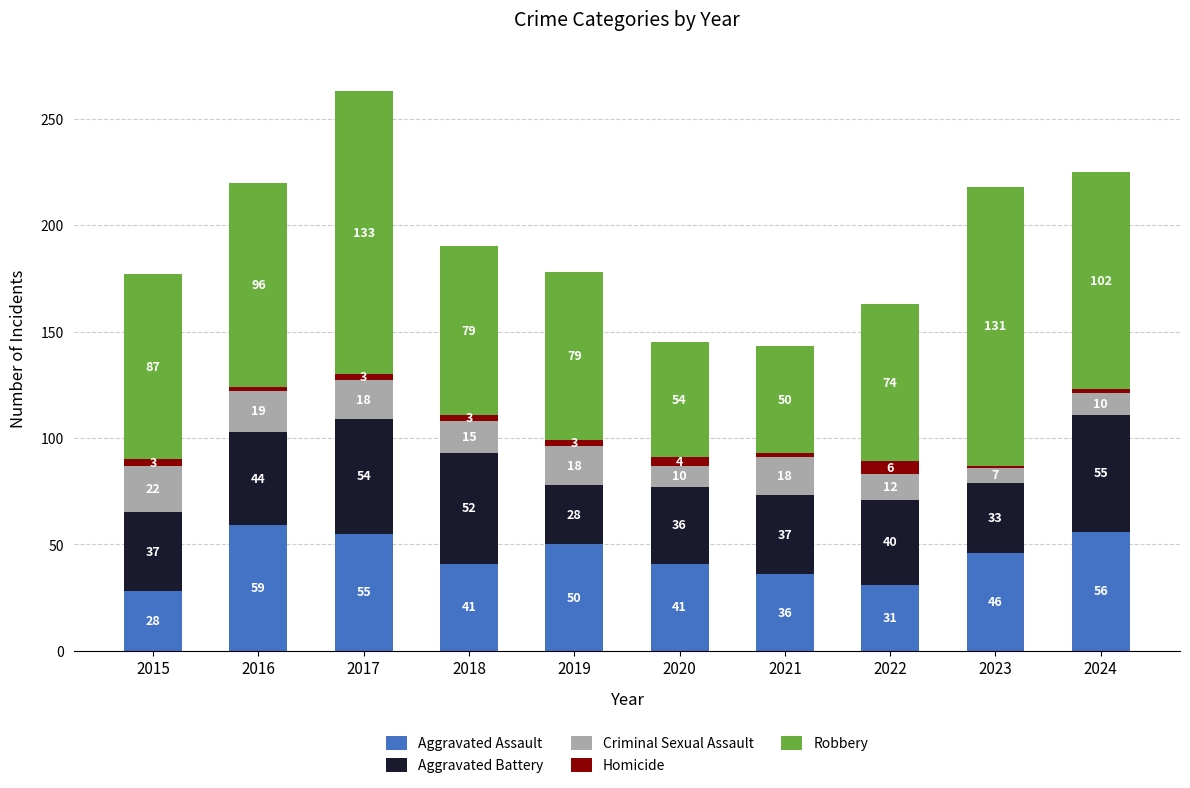

What is the total value across all series at 2017?

263